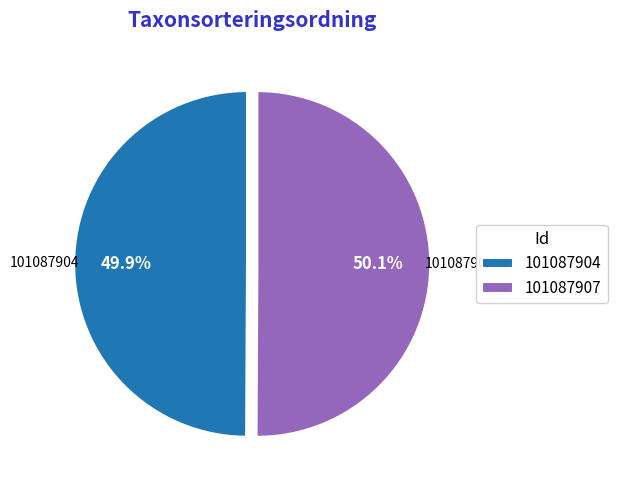

Count the number of slices in the pie.

2